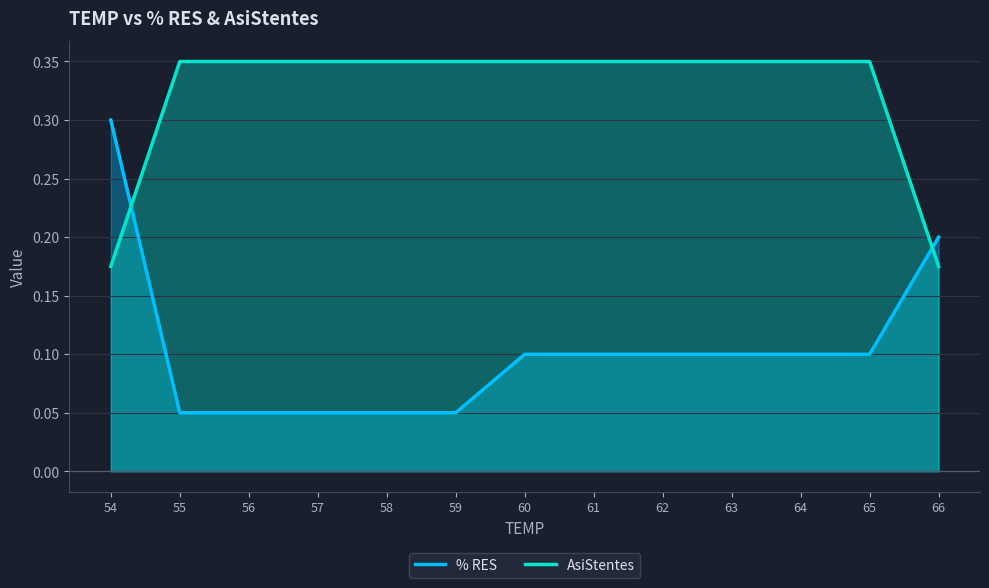

Reading right to left, what are all the values shown in this chart?

% RES: 0.2	0.1	0.1	0.1	0.1	0.1	0.1	0.1	0.1	0.1	0.1	0.1	0.3
AsiStentes: 0.2	0.3	0.3	0.3	0.3	0.3	0.3	0.3	0.3	0.3	0.3	0.3	0.2